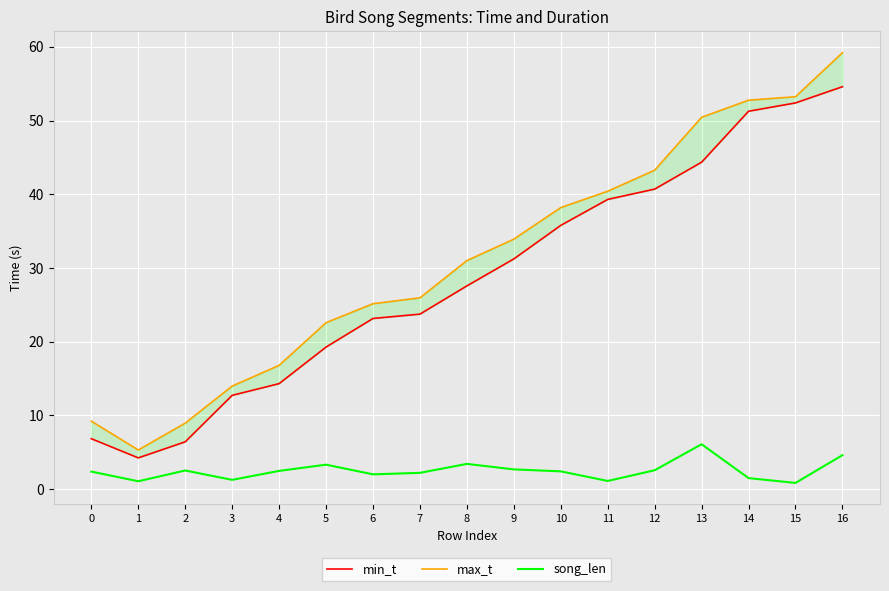

Which series has the widest spread of values?

max_t